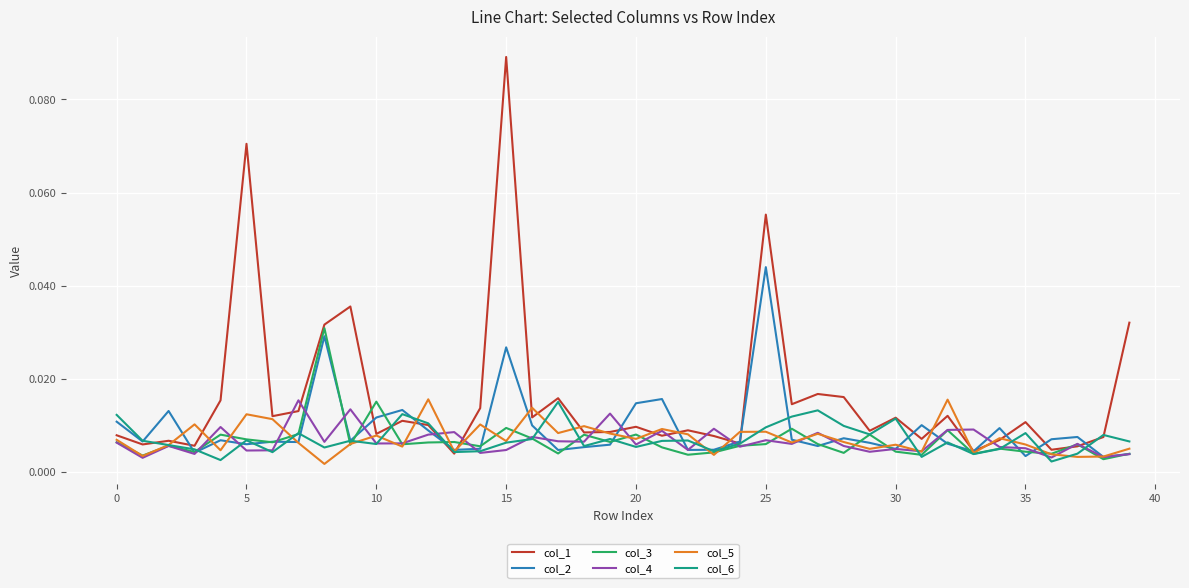

Does the chart have visible grid lines?

Yes